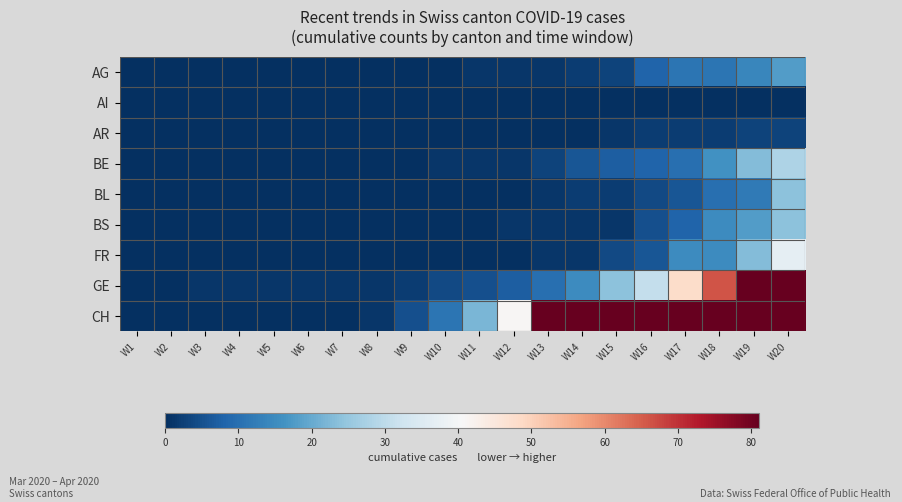

At how many categories does at least one series exceed 250?

4